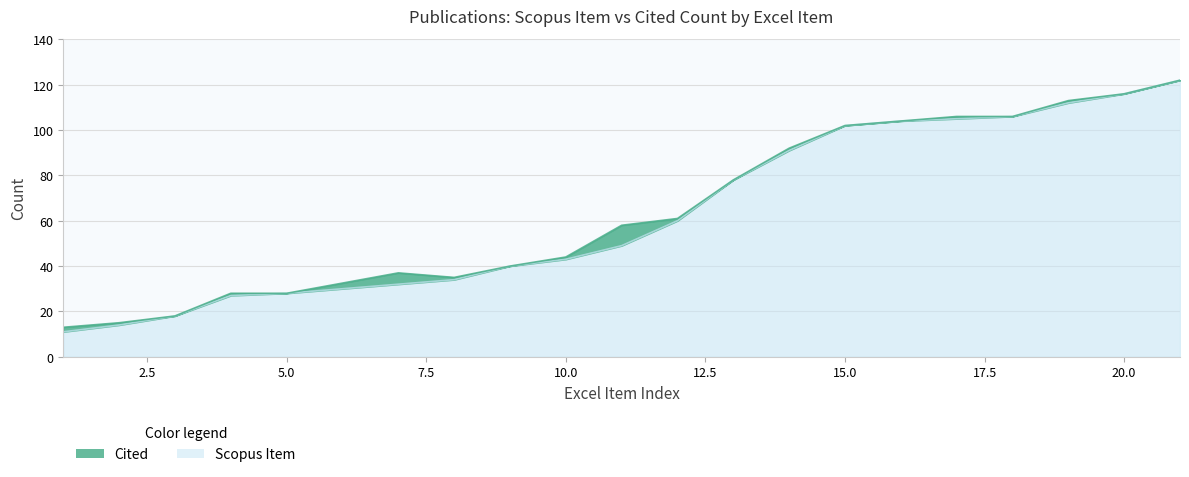

Count the number of values greater than 60.

9